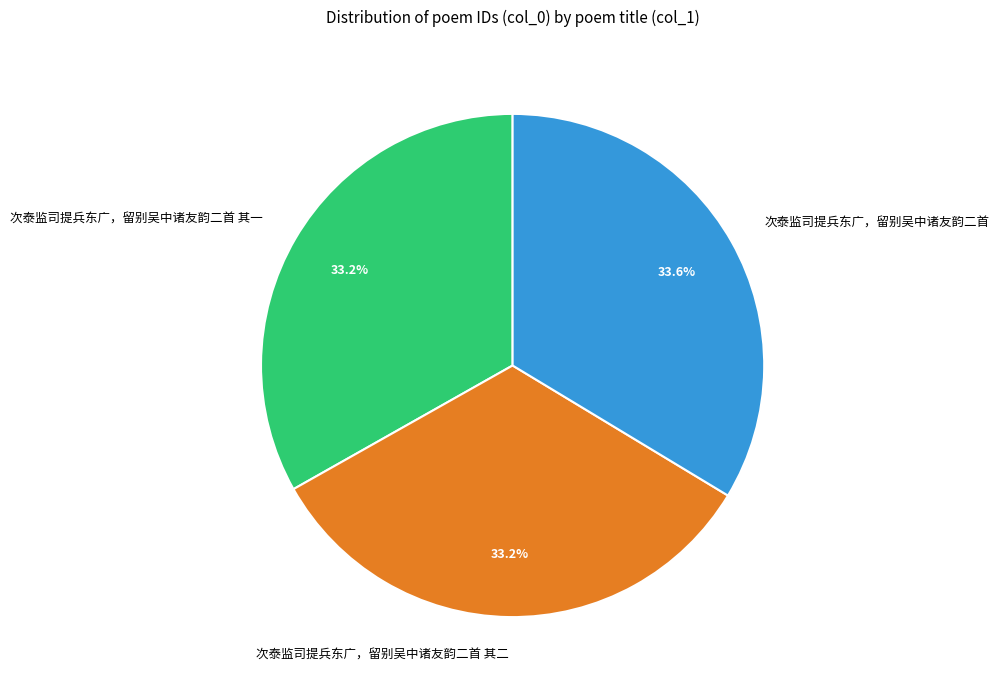

To the nearest percent, what percentage of the pie is 次泰监司提兵东广，留别吴中诸友韵二首?

34%